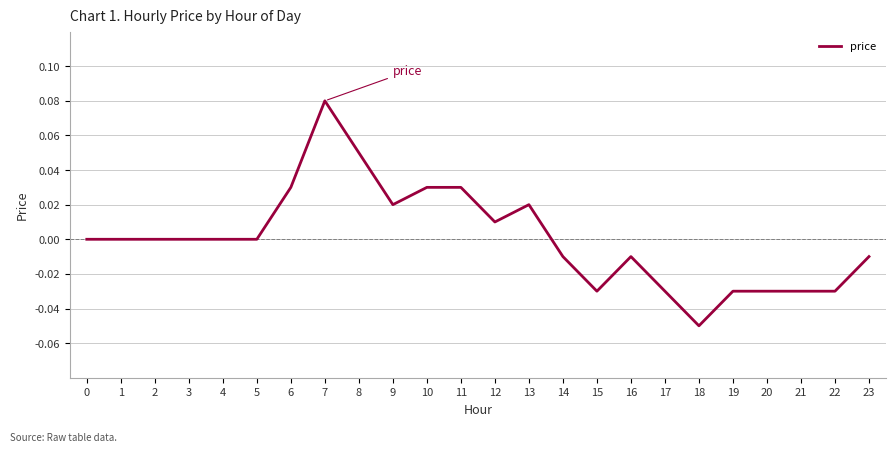

Which label corresponds to the smallest value in the chart?

18